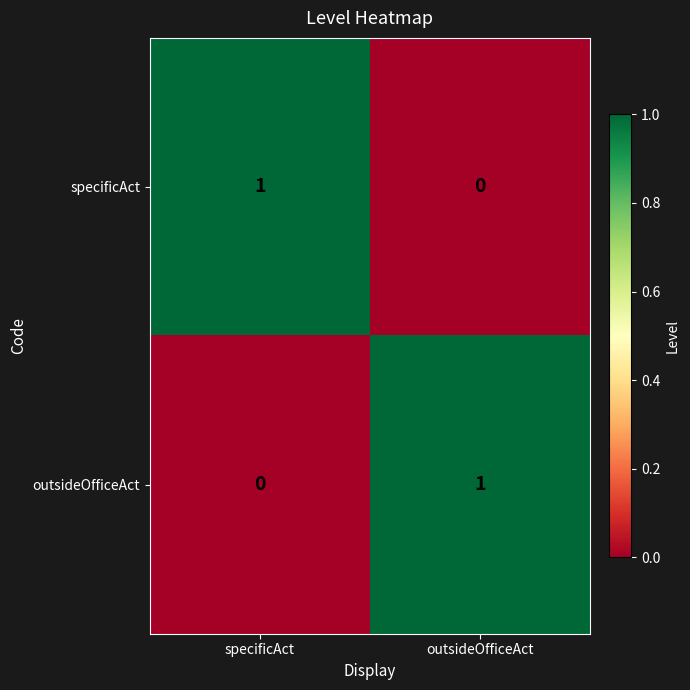

Rank the series at outsideOfficeAct from highest to lowest value.

outsideOfficeAct, specificAct